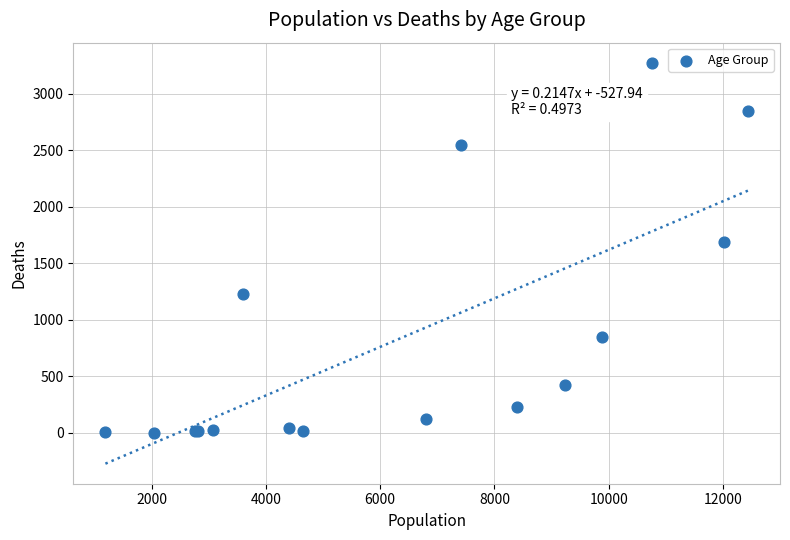

What Y value in the scatter plot is closest to 1638?

1690